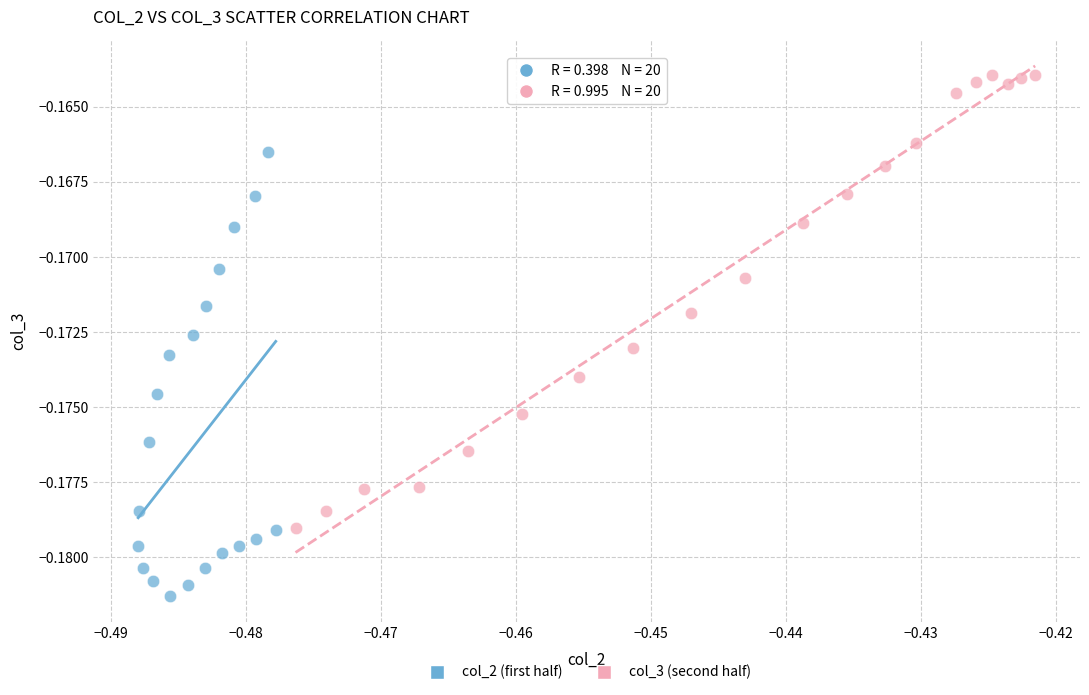

What are all the series names shown in the legend?

col_2 (first half), col_3 (second half)